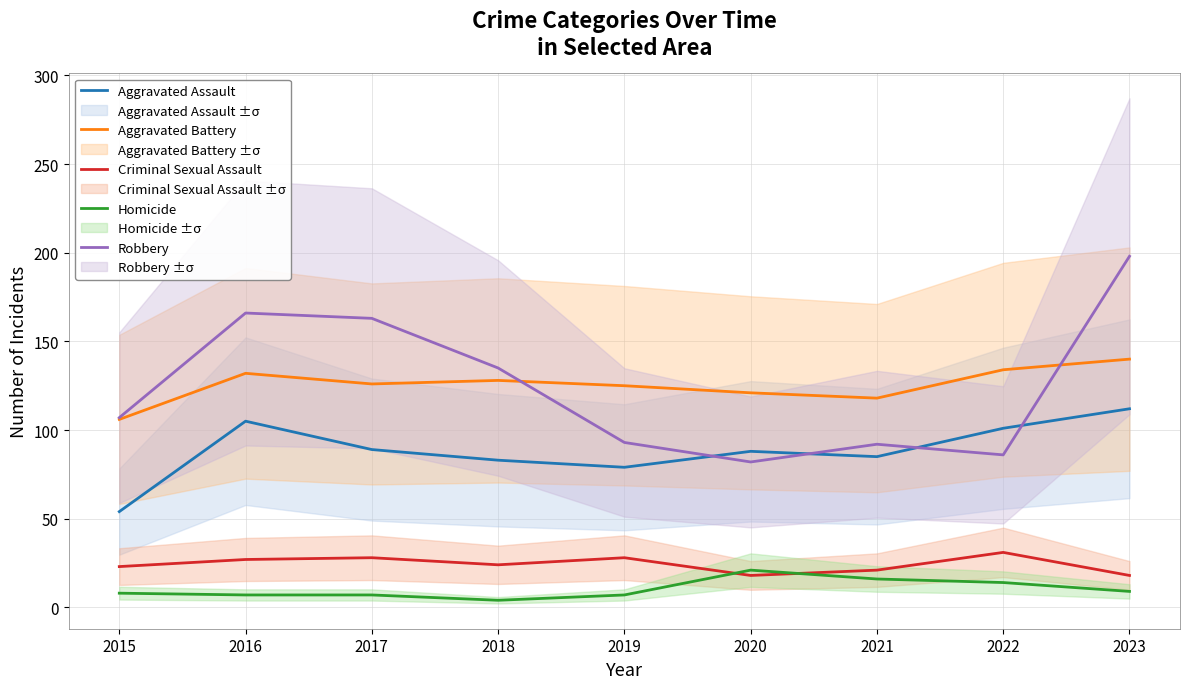

Count the number of data series in this chart.

5